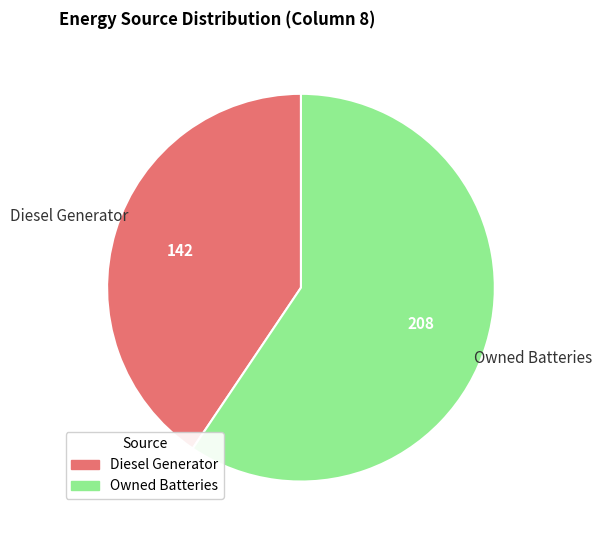

Rank the categories by value from highest to lowest.

Owned Batteries, Diesel Generator